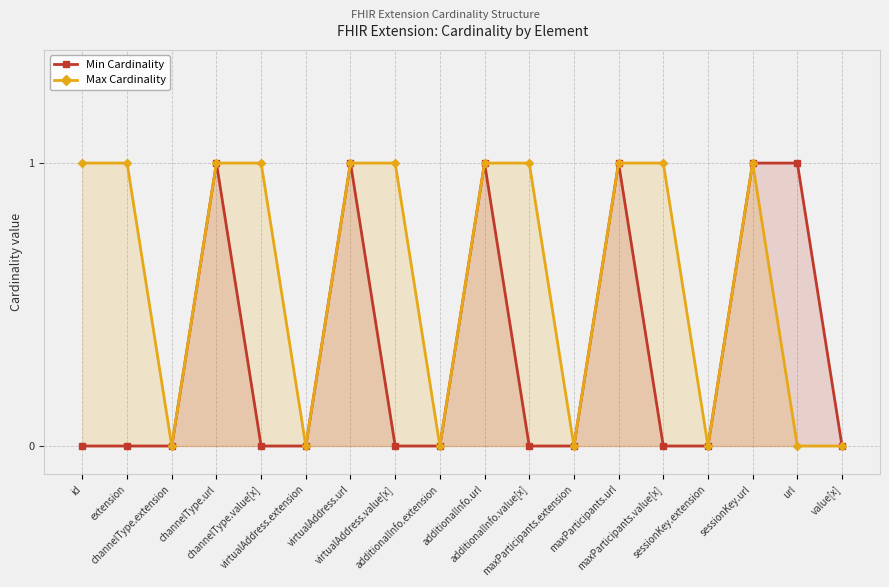

List the series in order of their overall mean, lowest first.

Min Cardinality, Max Cardinality